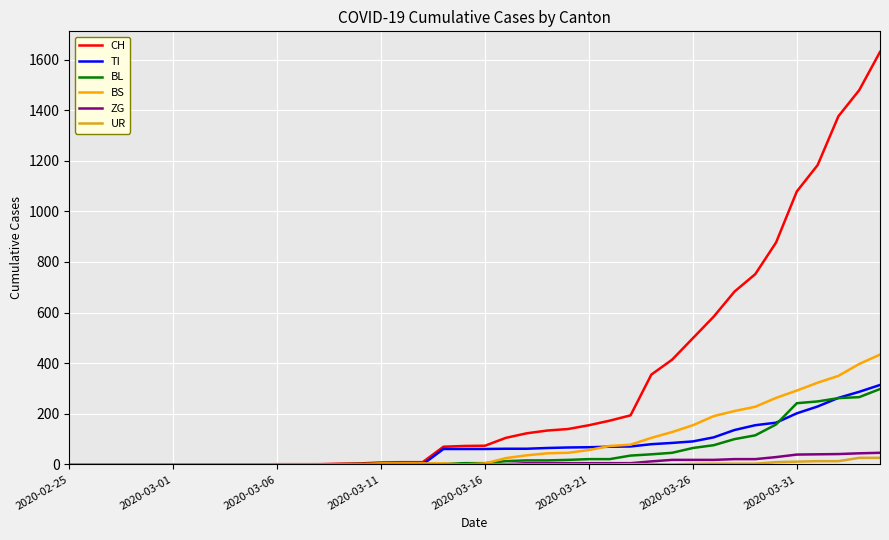

Which series has the largest range (max minus min)?

CH